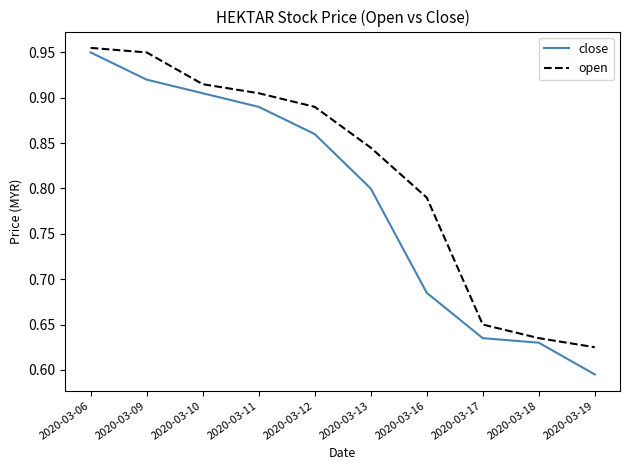

Does the chart display data point markers on the line(s)?

No